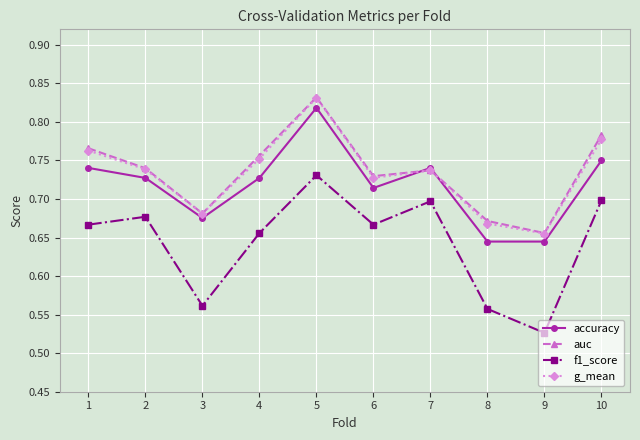

What is the spread (max minus min) of values at 5?

0.1